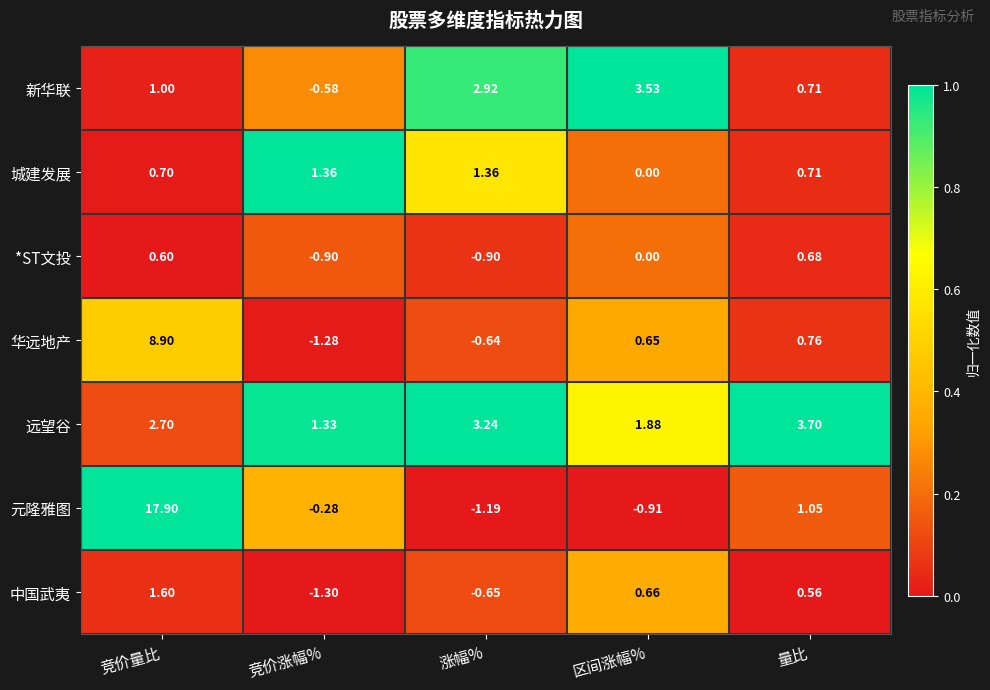

Which series has the widest spread of values?

元隆雅图